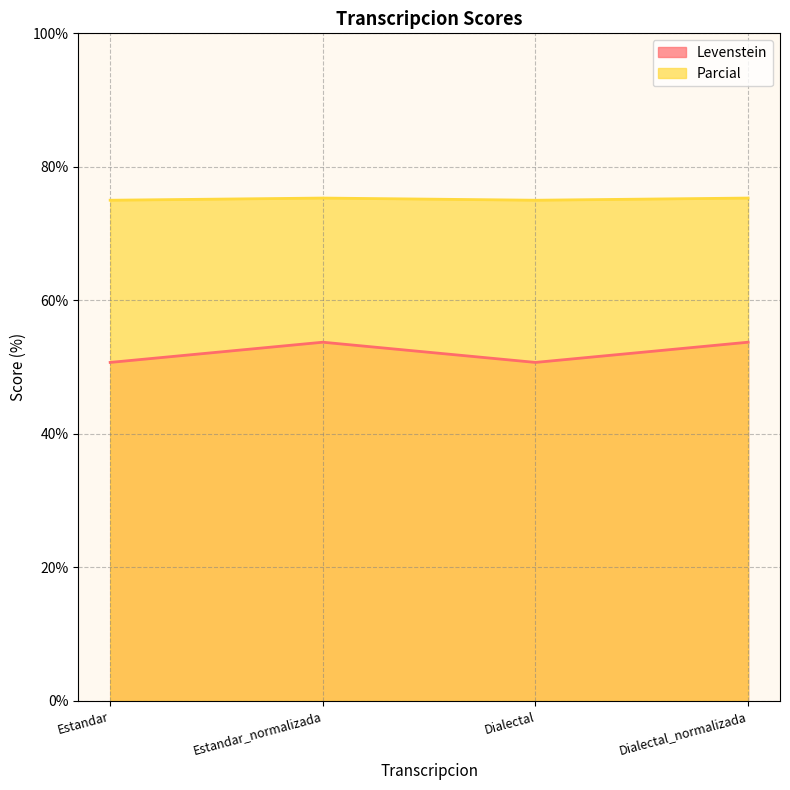

What is the maximum value for Parcial?

75.3